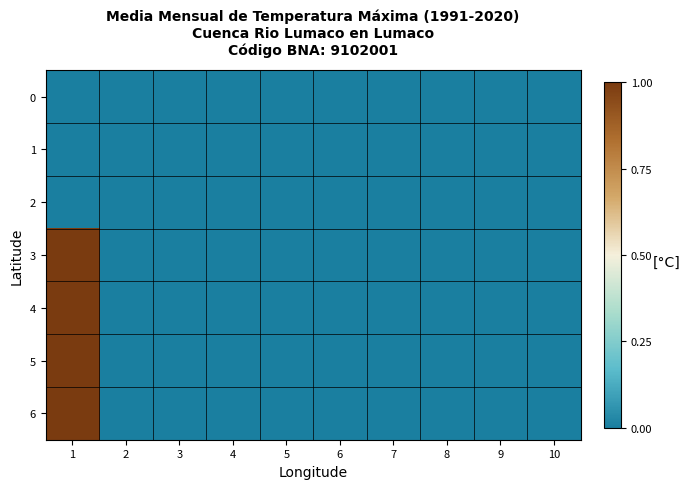

How many distinct data groups are displayed?

7